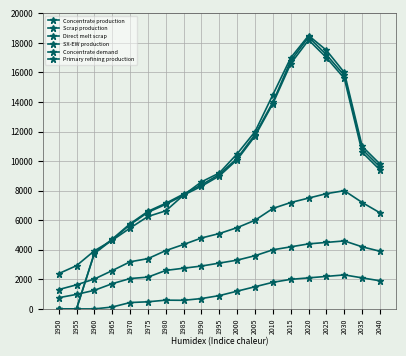

What is the value of the Primary refining production point at the 15th from the left?

18200.0